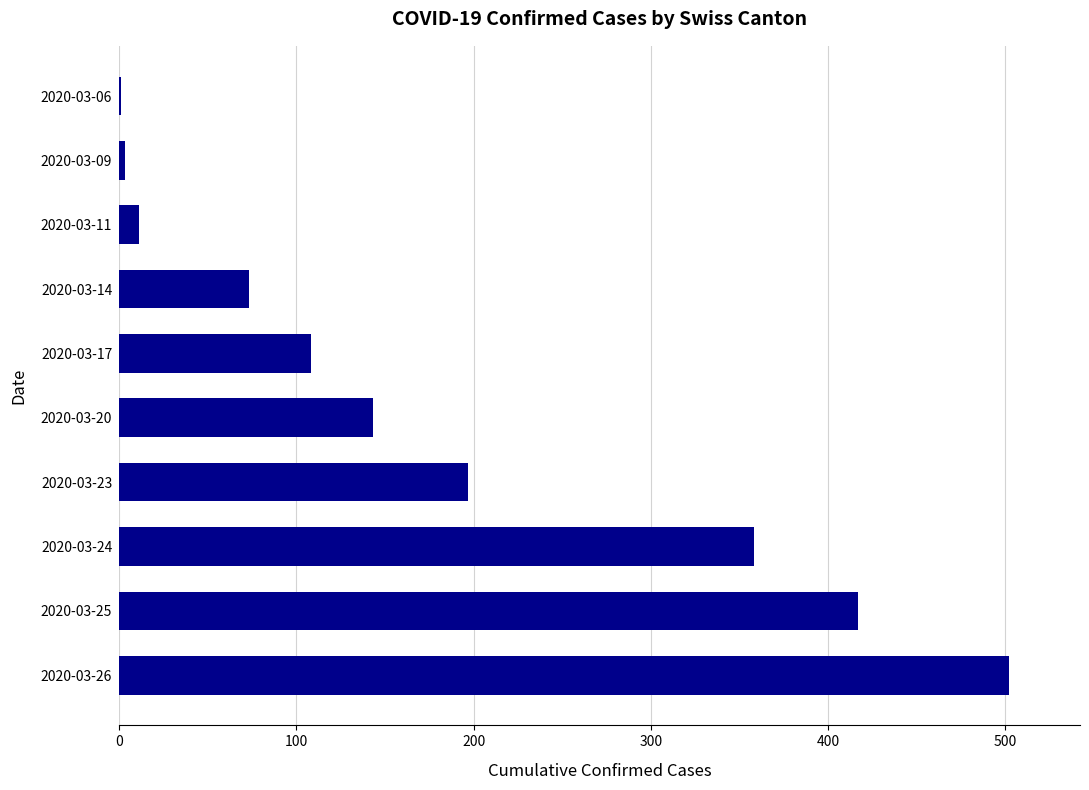

Are the bars horizontal?

Yes